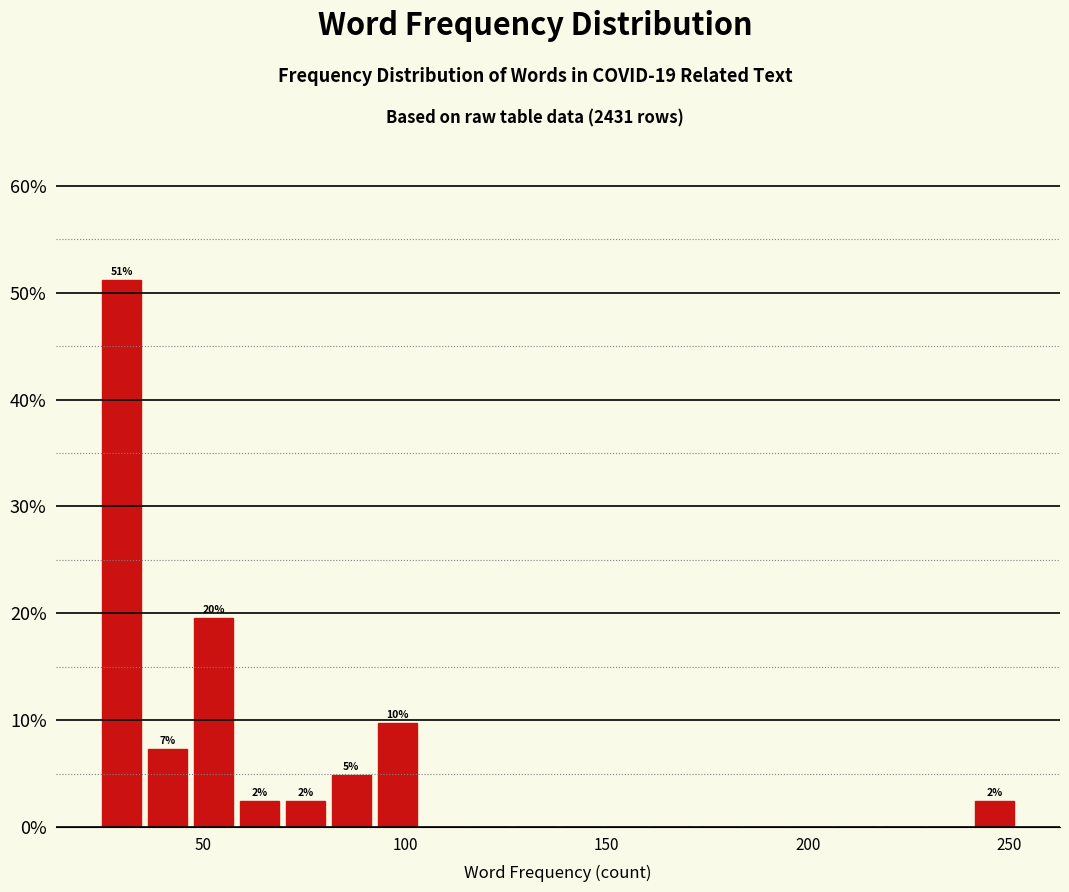

Read against the x-axis, roughly where is the centre of the tallest bar?

30